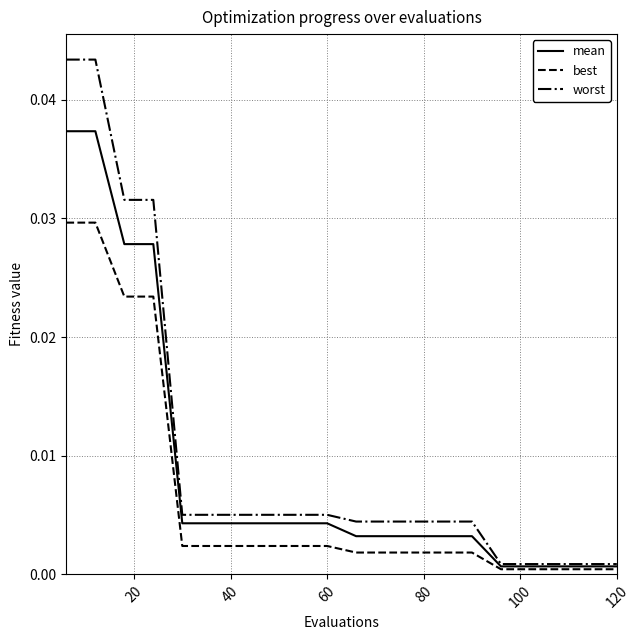

Rank the series by their maximum value, from lowest to highest.

best, mean, worst